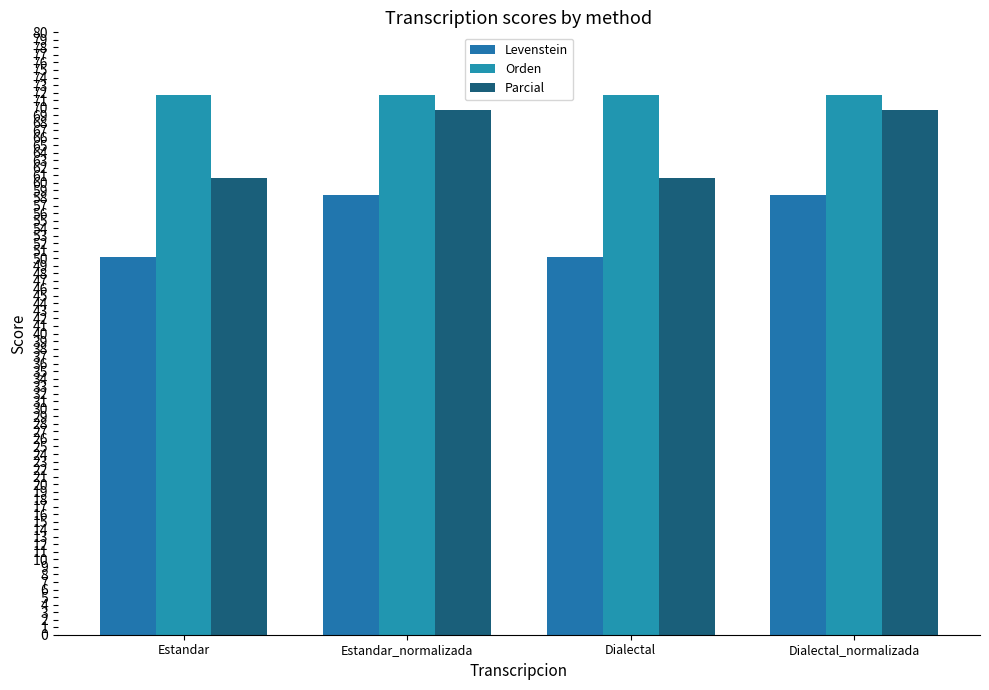

What are all the series names shown in the legend?

Levenstein, Orden, Parcial